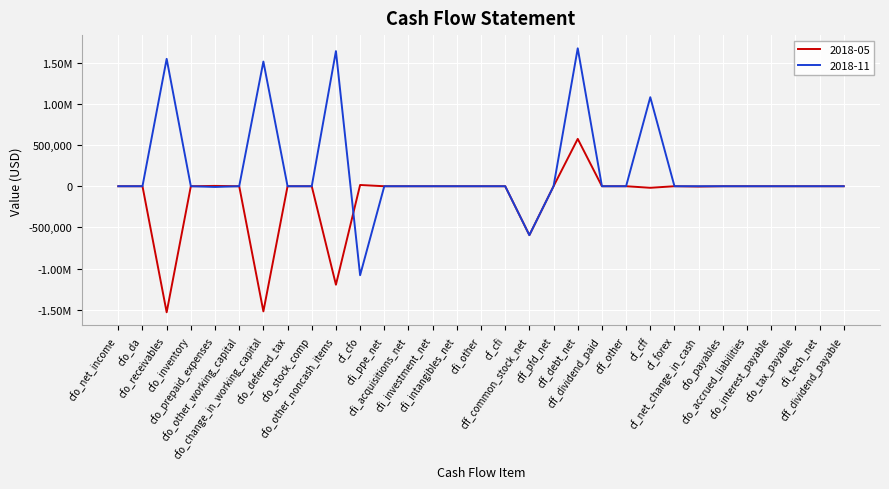

At how many categories does at least one series exceed 1126419?

4